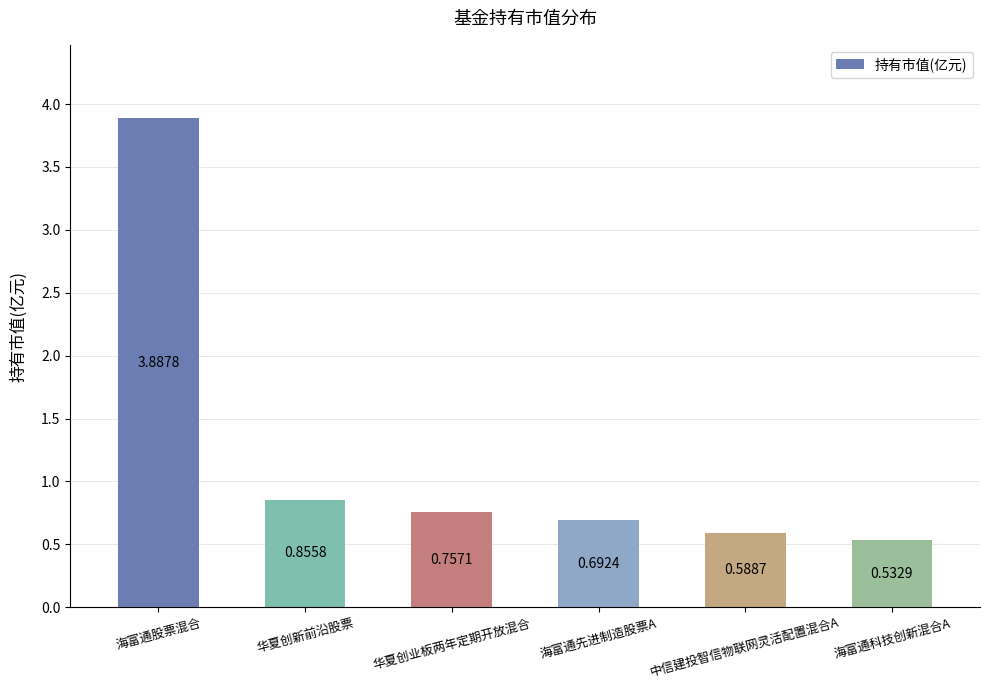

Which has a higher value, 华夏创业板两年定期开放混合 or 海富通股票混合?

海富通股票混合